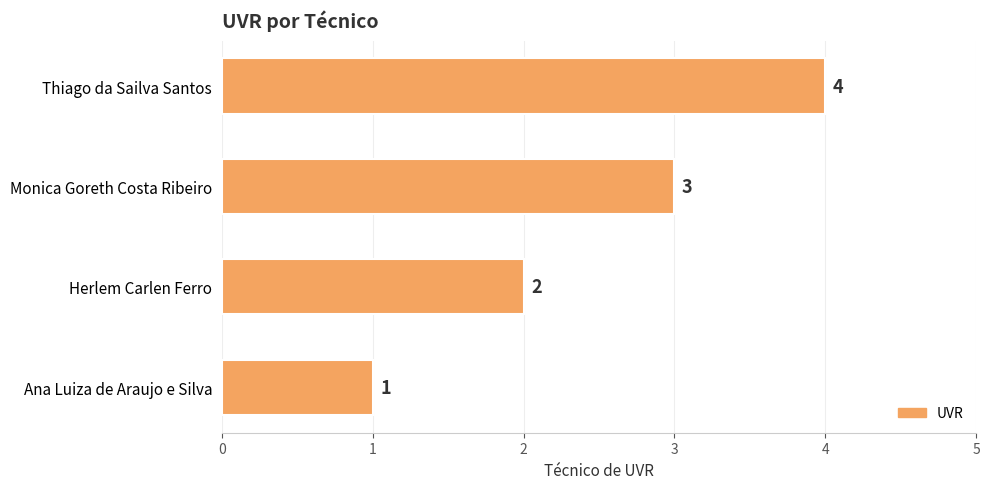

How many bars are there in total?

4